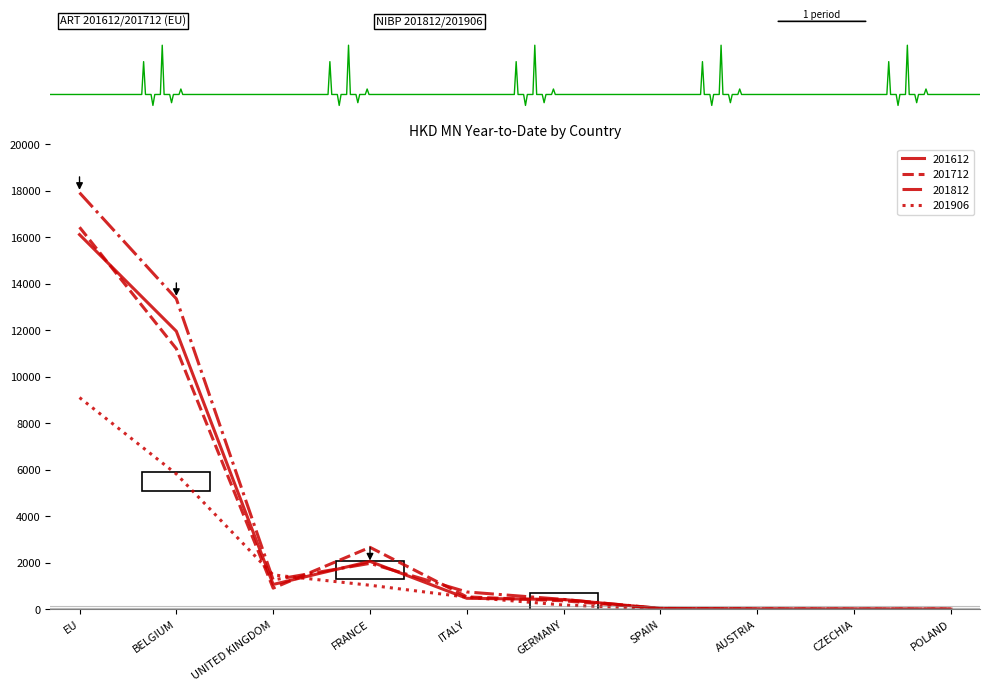

At which label does 201612 reach its peak?

EU